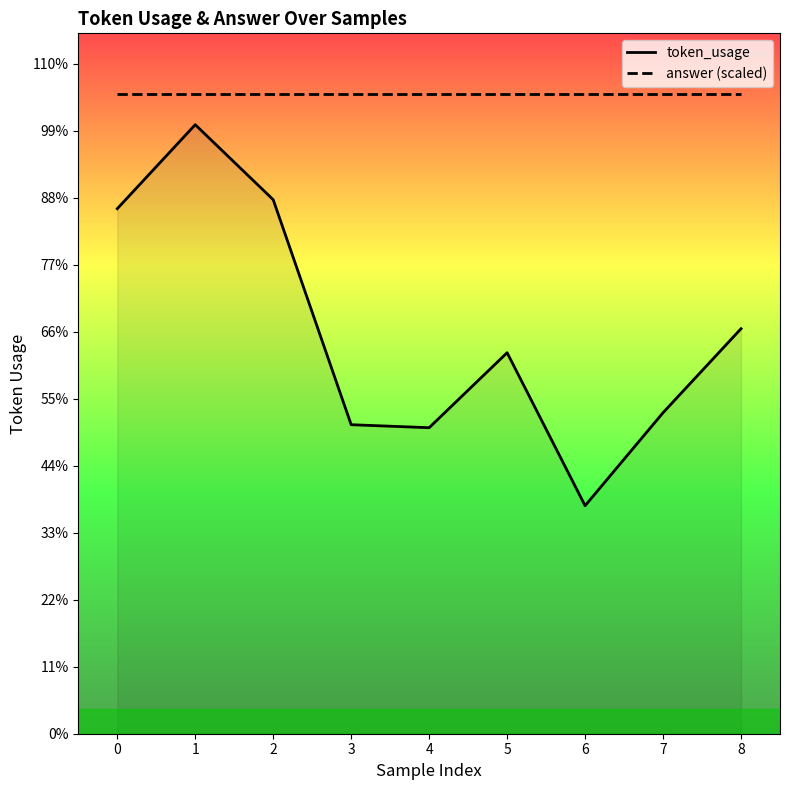

Where is the first local minimum for token_usage?

4